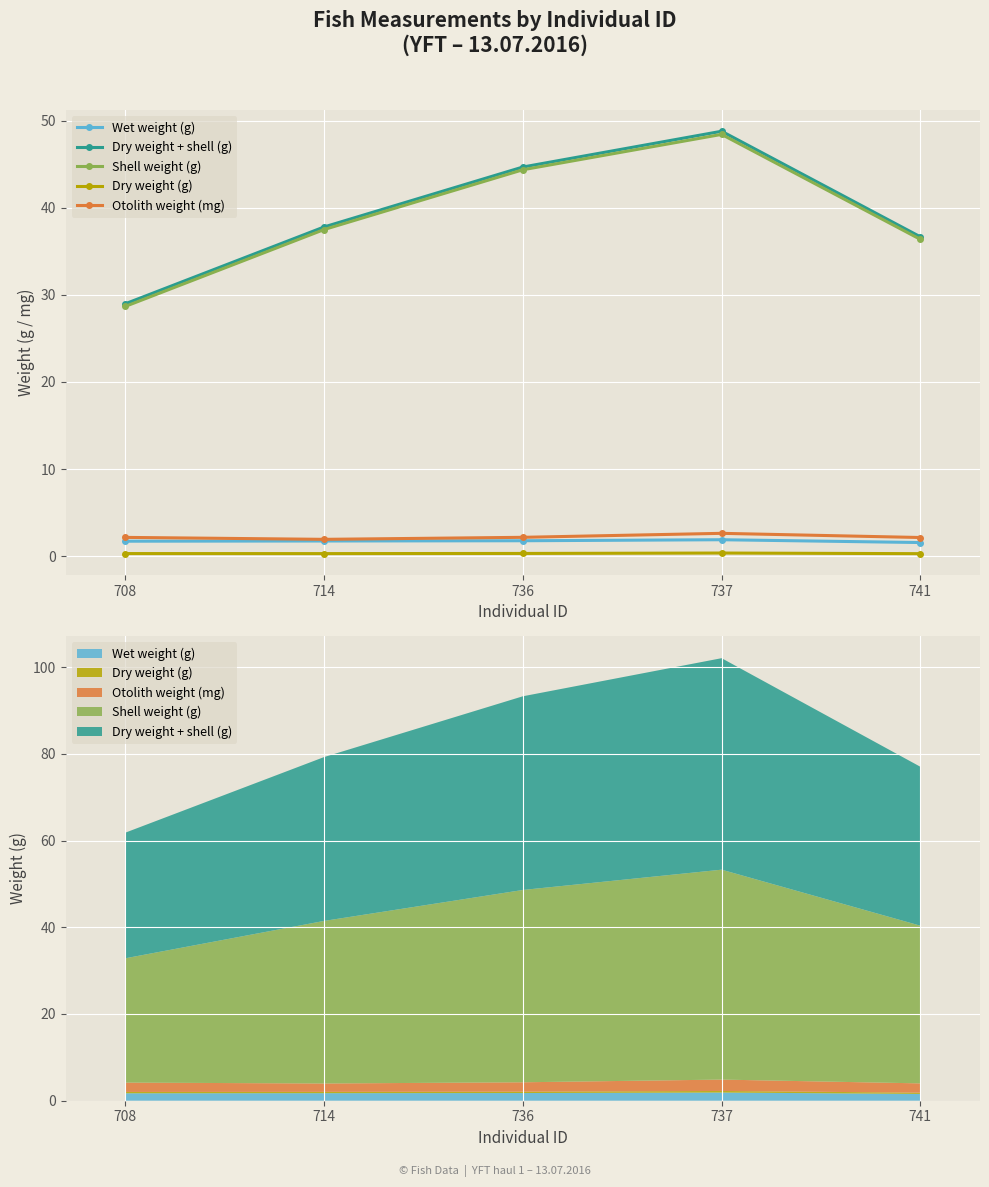

Reading left to right, transcribe all the data shown in this chart.

Wet weight (g): 1.7	1.7	1.8	1.9	1.6
Dry weight + shell (g): 29.0	37.8	44.7	48.8	36.7
Shell weight (g): 28.7	37.5	44.4	48.4	36.4
Dry weight (g): 0.3	0.3	0.3	0.4	0.3
Otolith weight (mg): 2.2	1.9	2.2	2.6	2.1